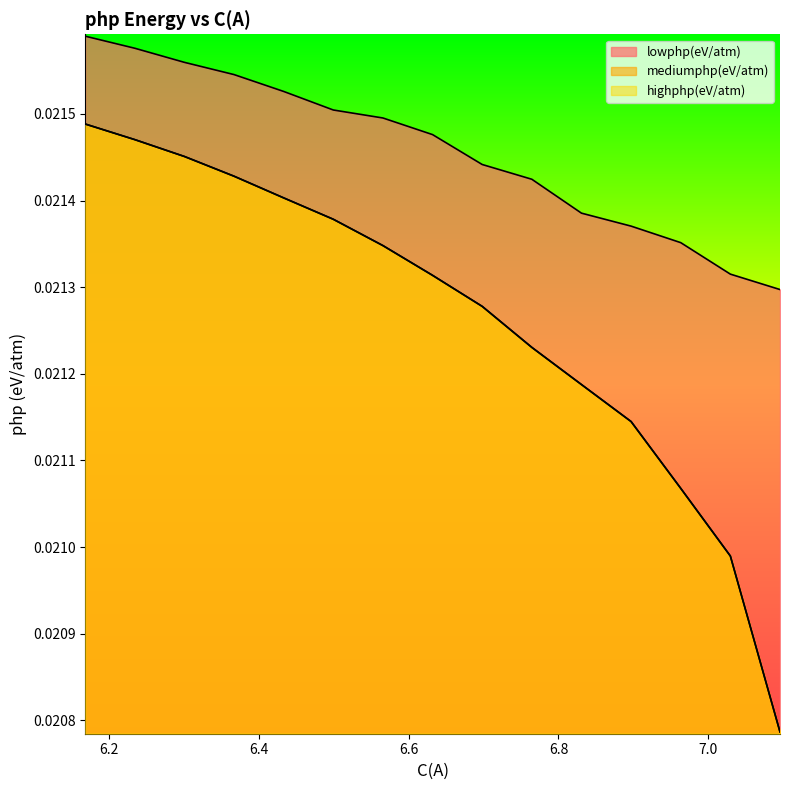

The value of highphp(eV/atm) at c is 0.0. True or false?

False